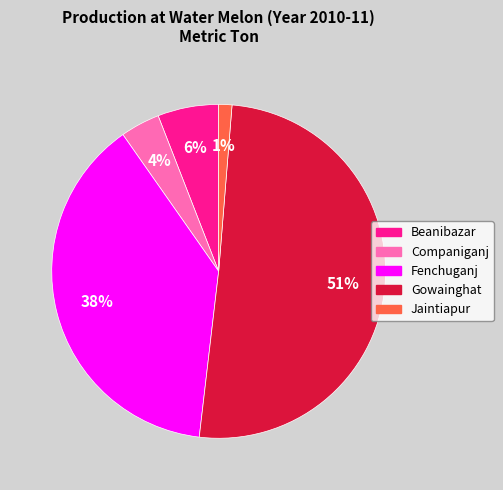

Combined, do Jaintiapur and Beanibazar account for over 50%?

No